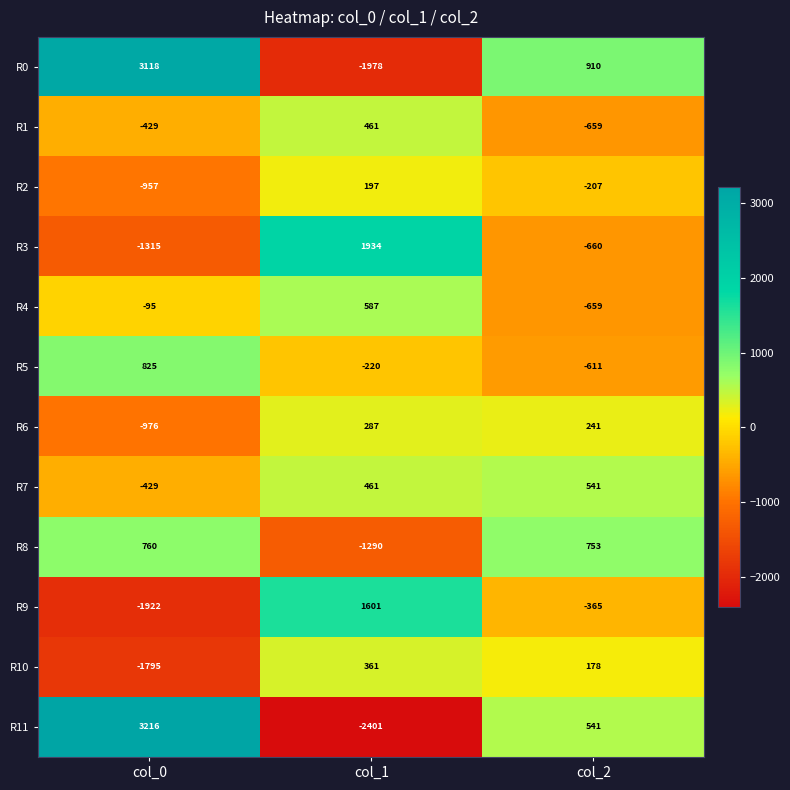

Rank the series by their maximum value, from lowest to highest.

R2, R6, R10, R1, R7, R4, R8, R5, R9, R3, R0, R11